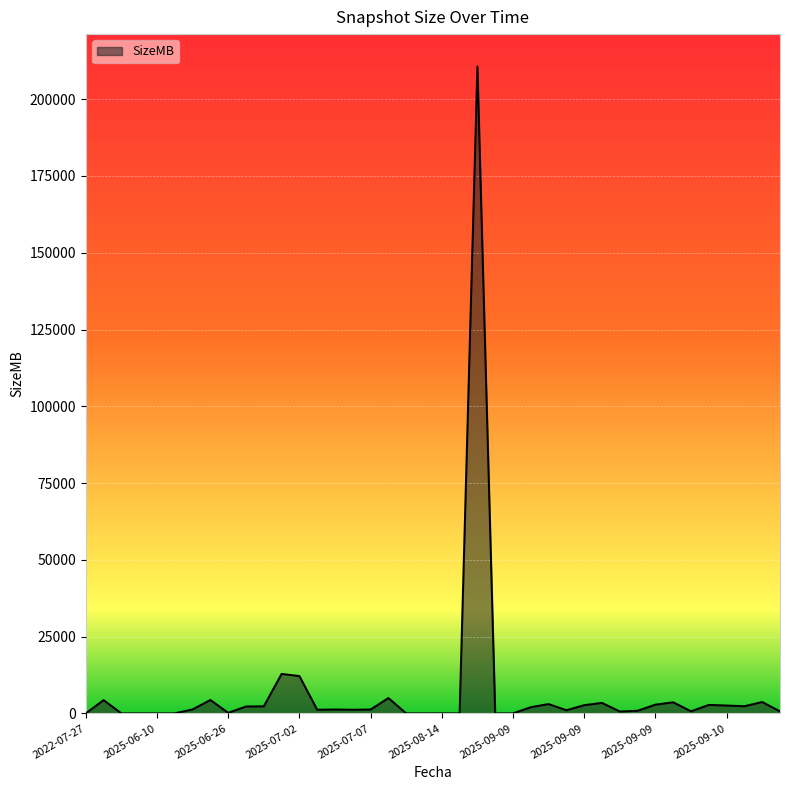

How many lines are shown in the chart?

1